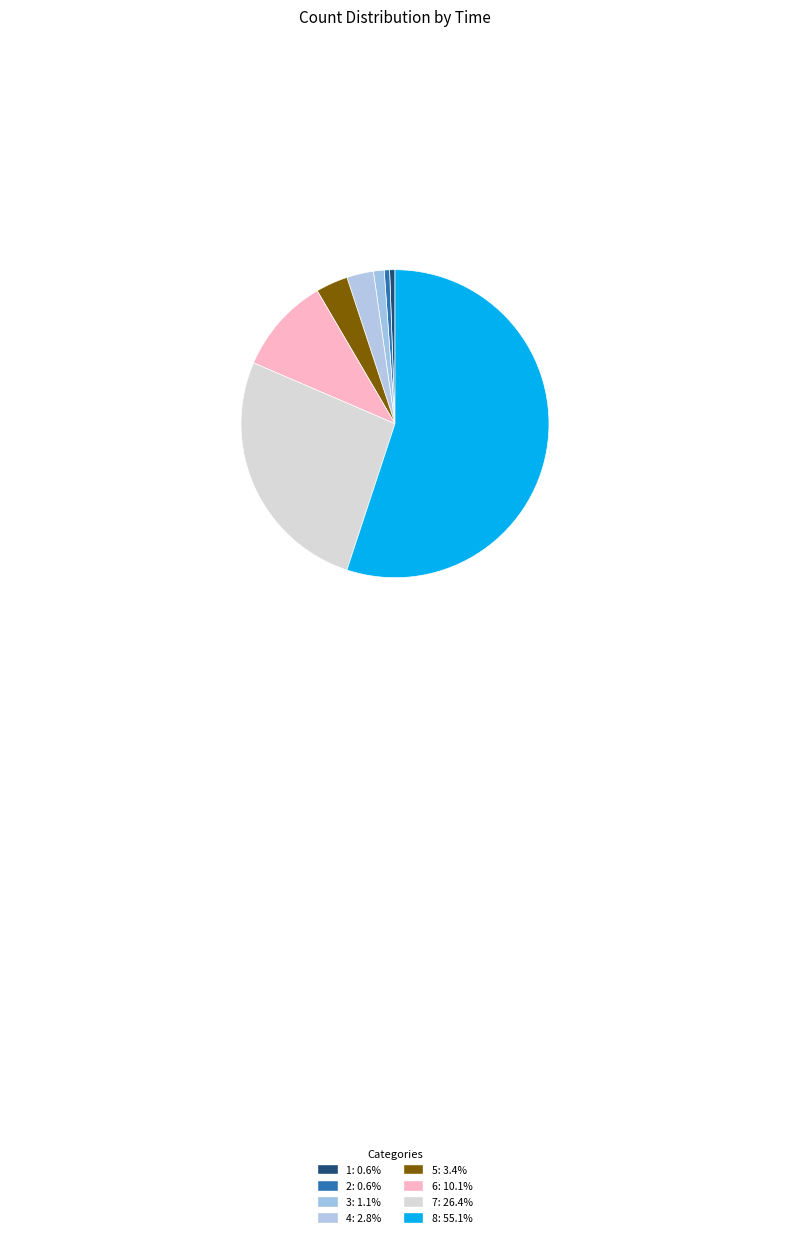

Count the number of slices in the pie.

8